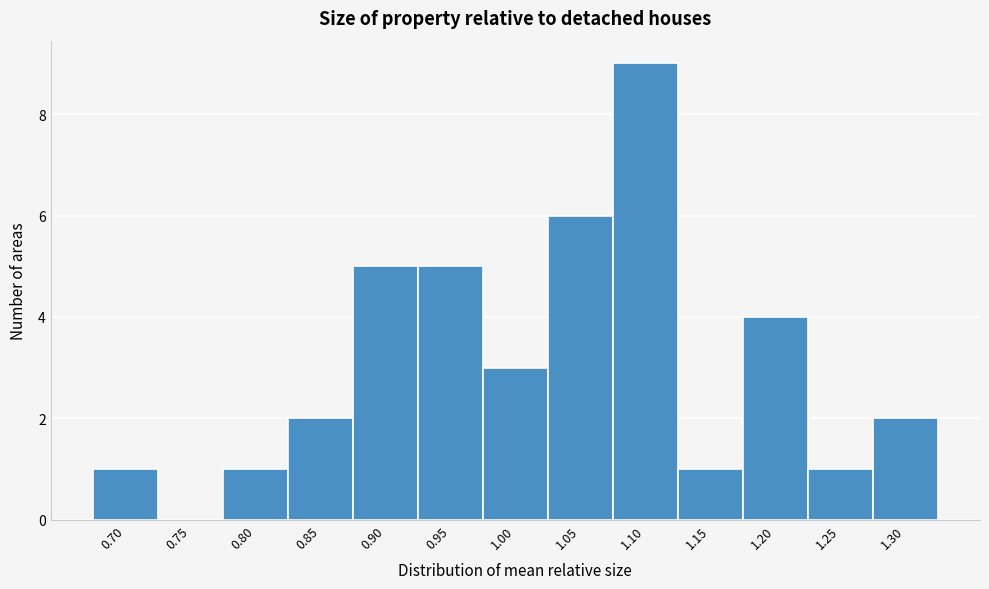

Reading left to right, transcribe all the data shown in this chart.

0.70=1	0.75=0	0.80=1	0.85=2	0.90=5	0.95=5	1.00=3	1.05=6	1.10=9	1.15=1	1.20=4	1.25=1	1.30=2